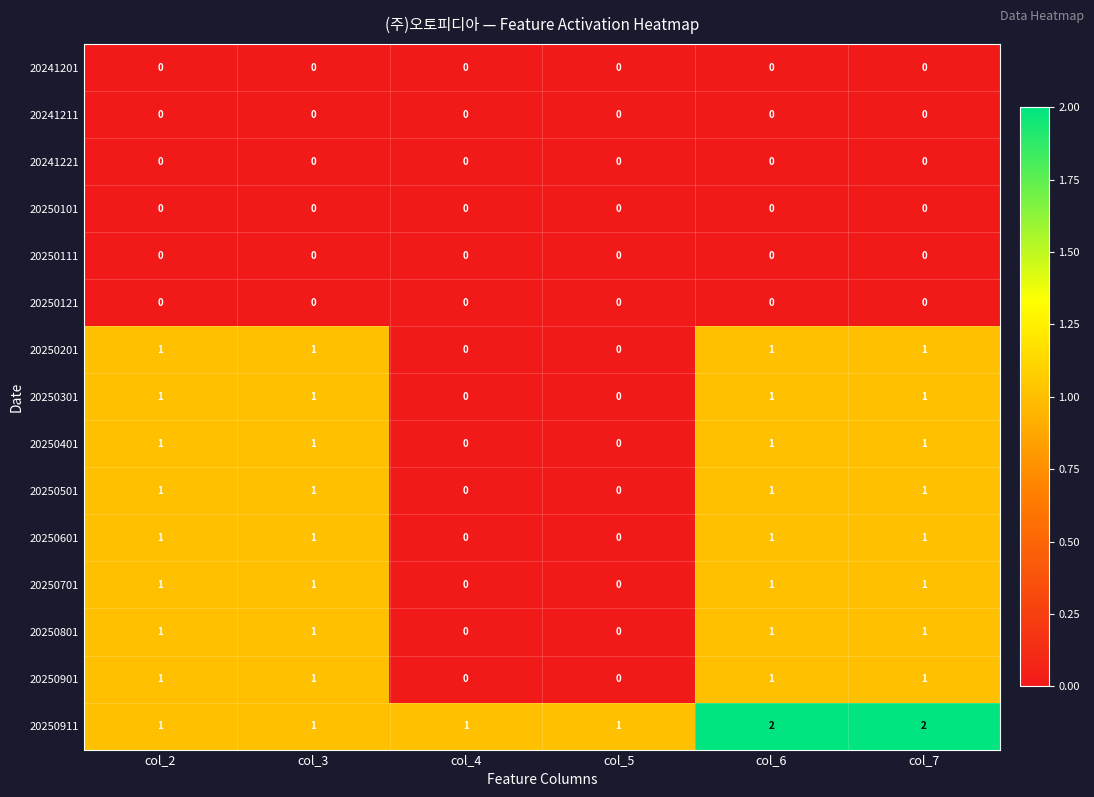

How many data points does each series have?

6